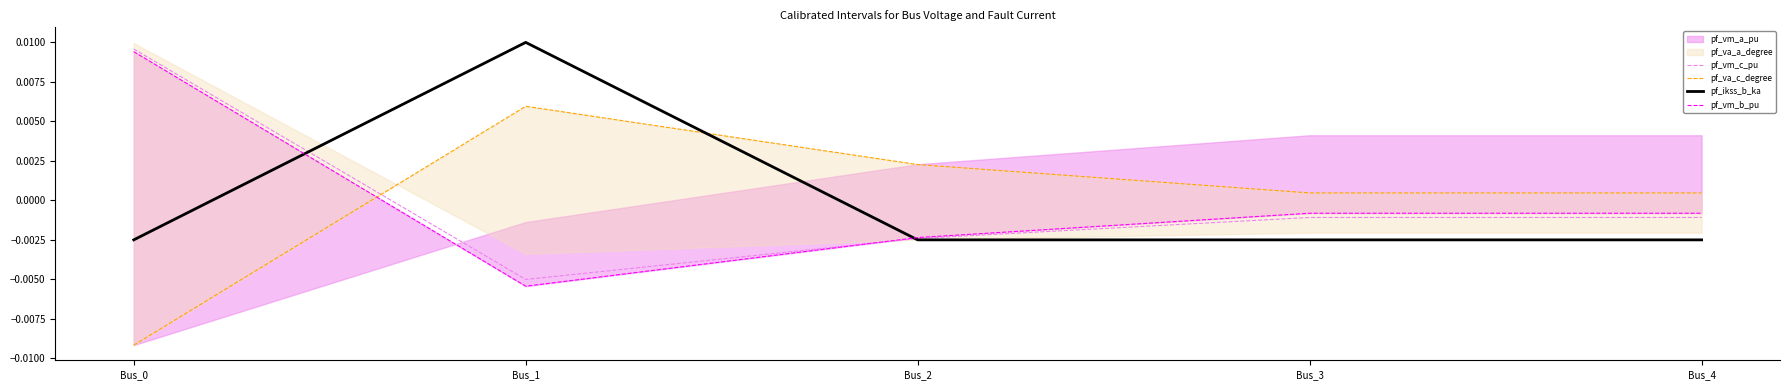

At which label does pf_ikss_b_ka first exceed 0?

Bus_1